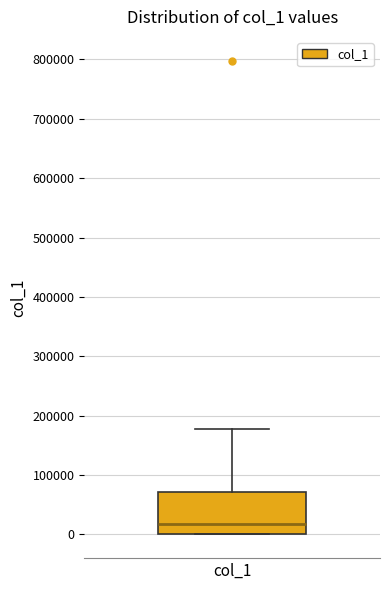

Transcribe this box plot: give where the median line is, the range the box spans, and where the two whiskers end, as read against the y-axis. The values are not printed on the chart, so give them approximately, as read against the axis.

median 20000, box 0 to 70000, whiskers 0 to 180000